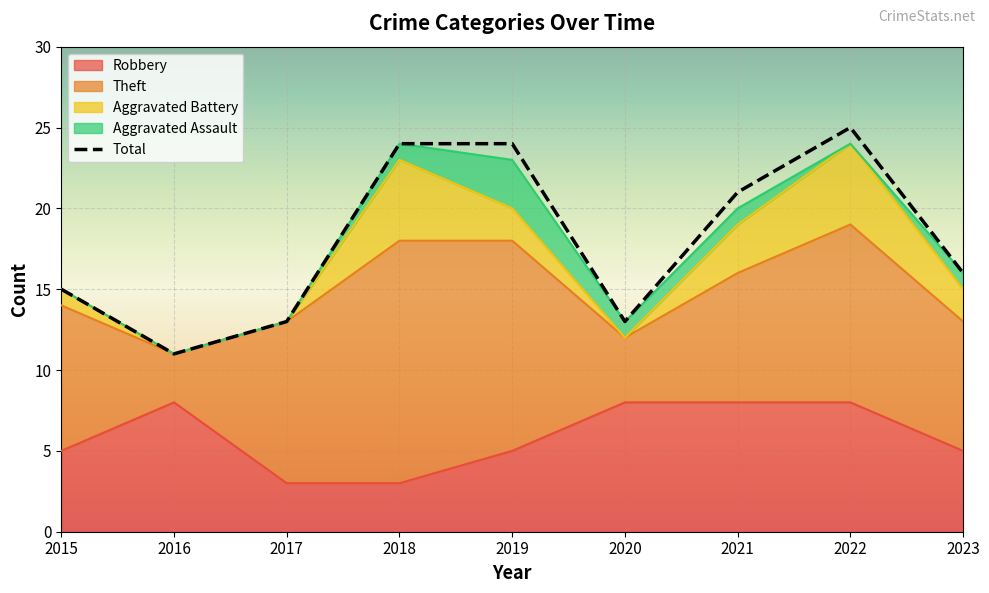

What is the greatest value displayed?

25